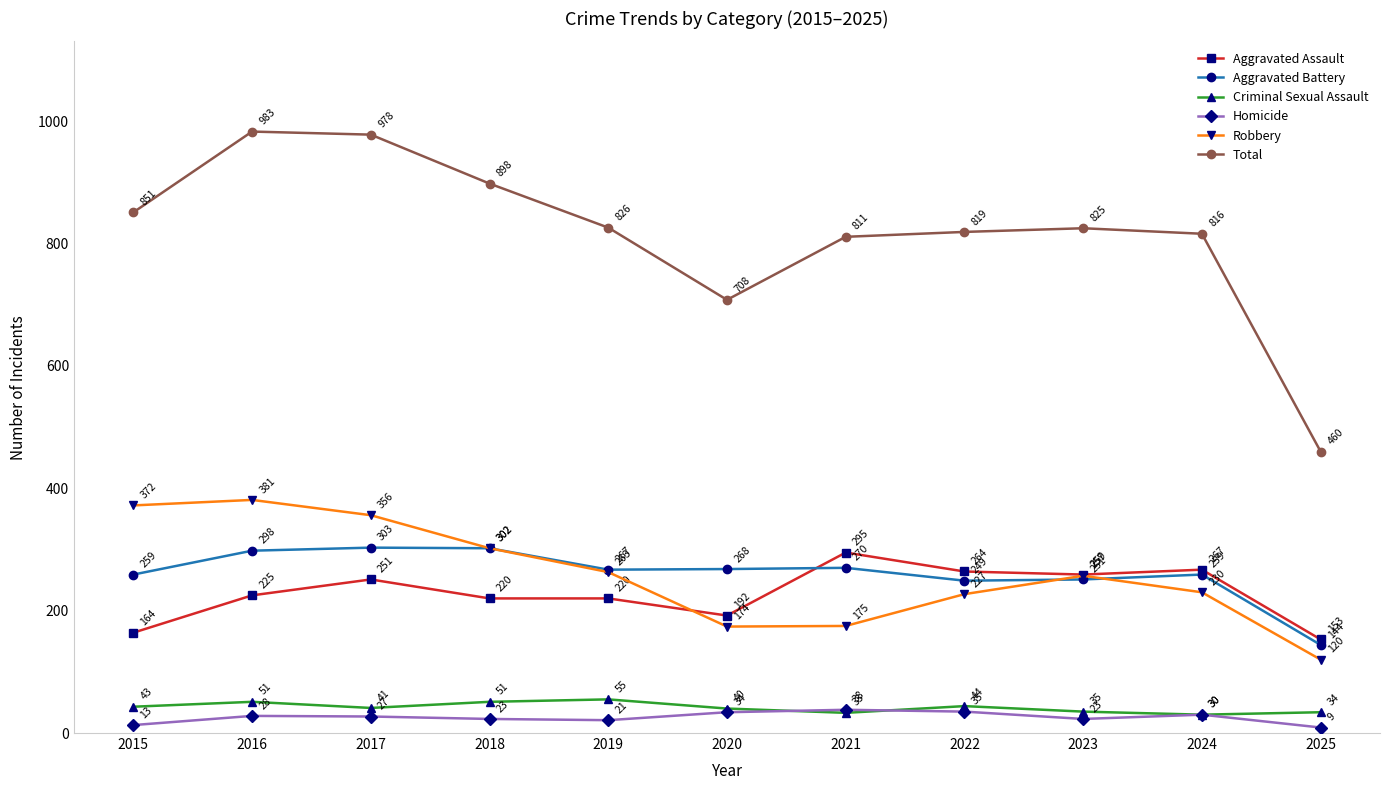

How many interior local peaks does the Homicide series have?

3